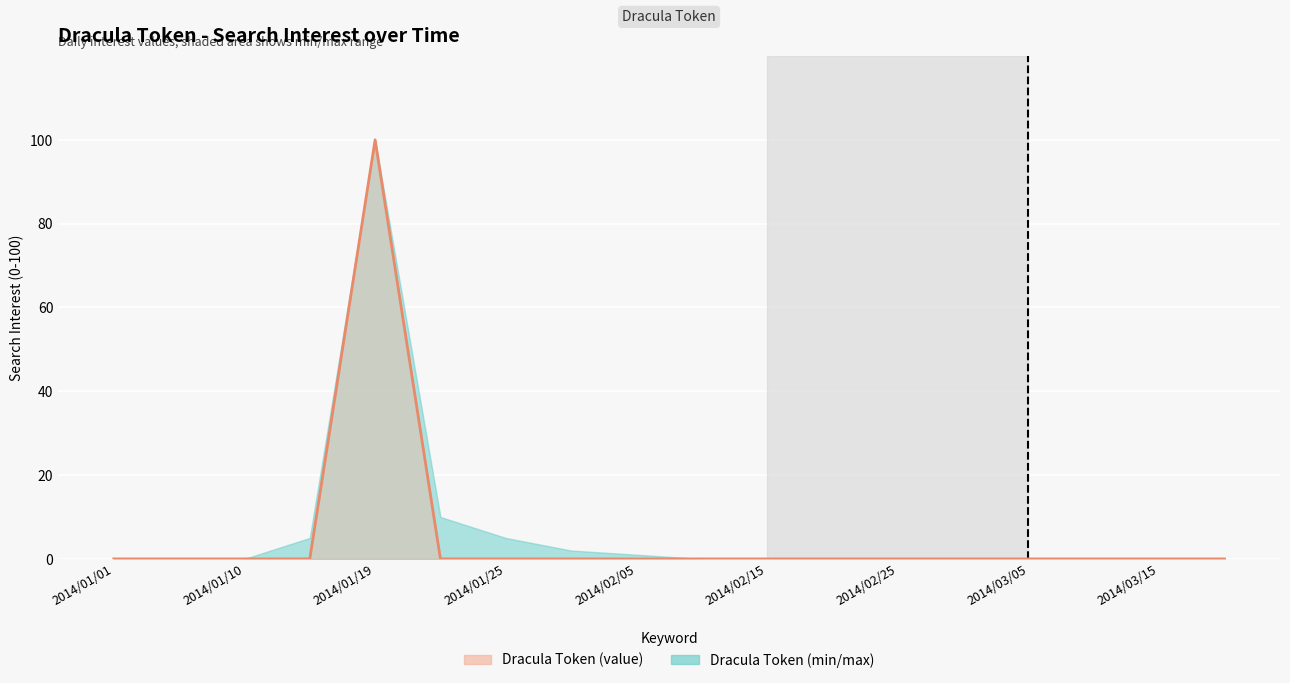

How many interior local peaks (higher than both neighbors) does the data have?

1